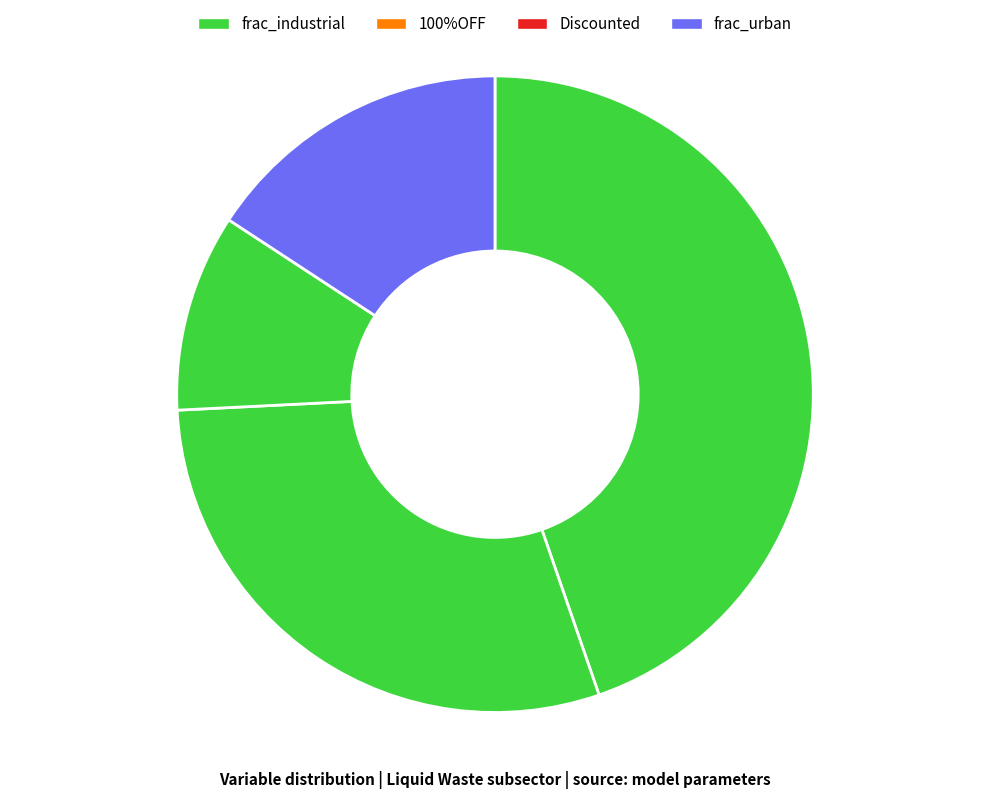

Count the number of slices in the pie.

4